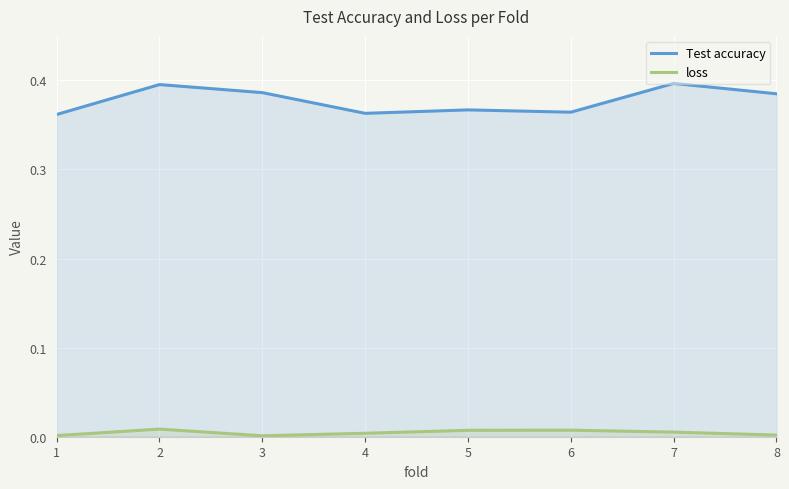

List the labels in order of loss value, largest first.

2, 6, 5, 7, 4, 8, 1, 3